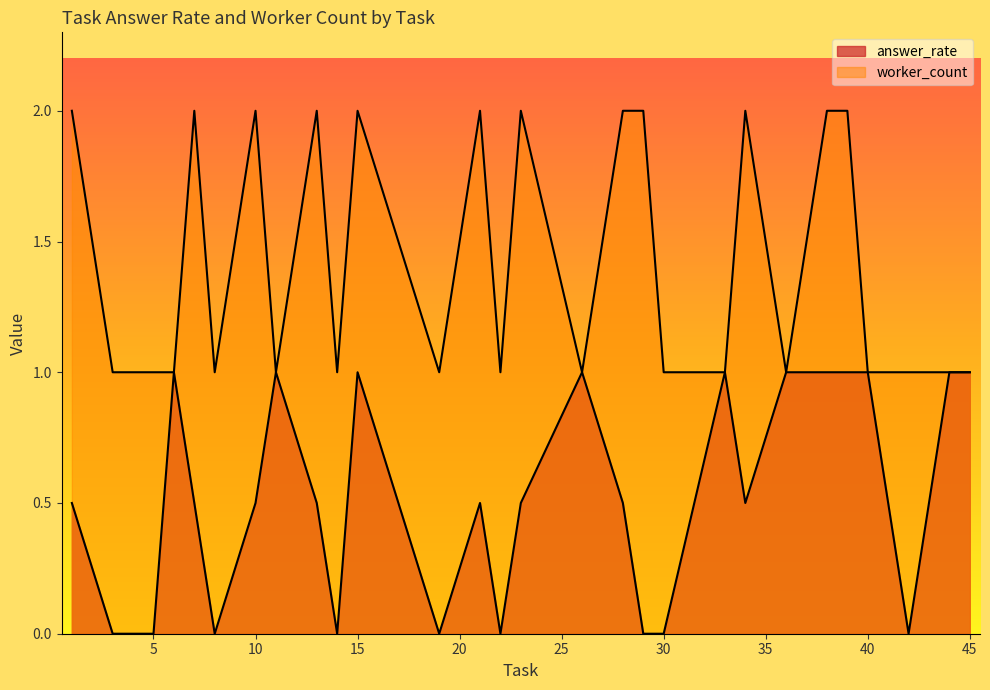

How many lines are shown in the chart?

2